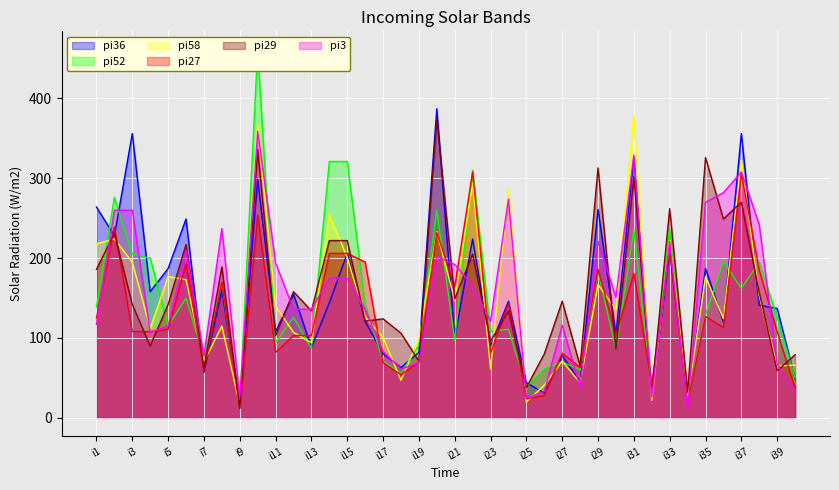

Does the chart display data point markers on the line(s)?

No